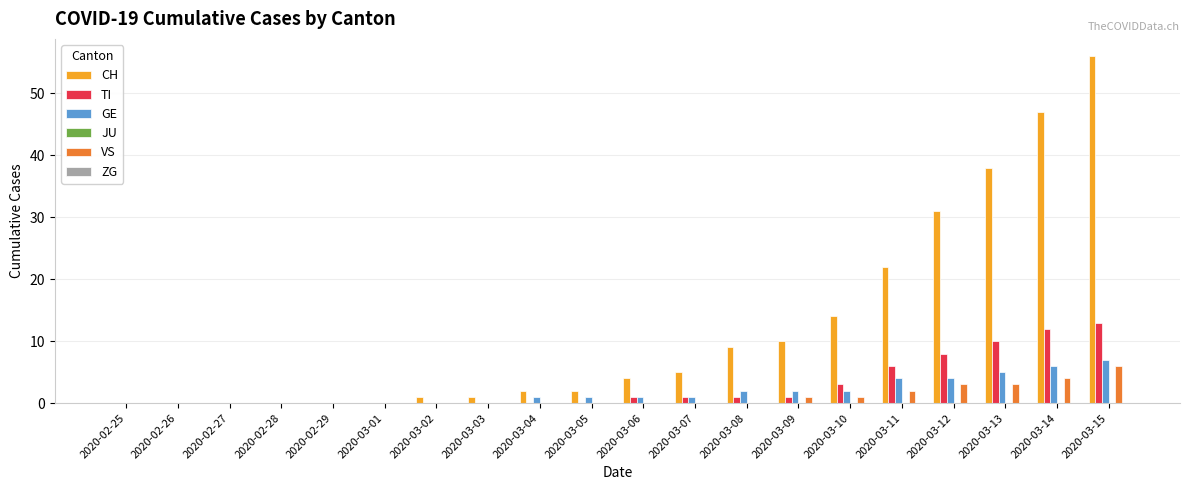

What is the sum of all VS values?

20